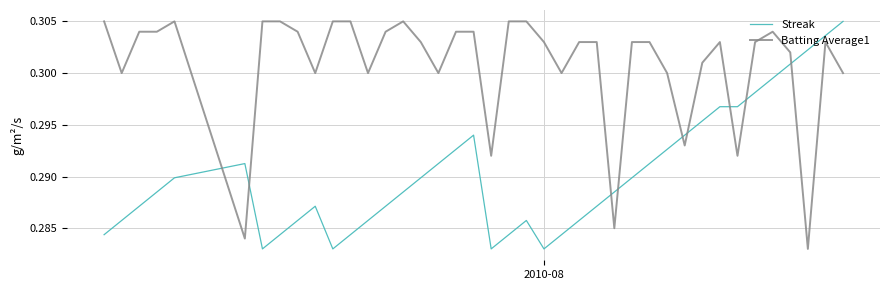

True or false: Streak and Batting Average1 cross at least once.

True